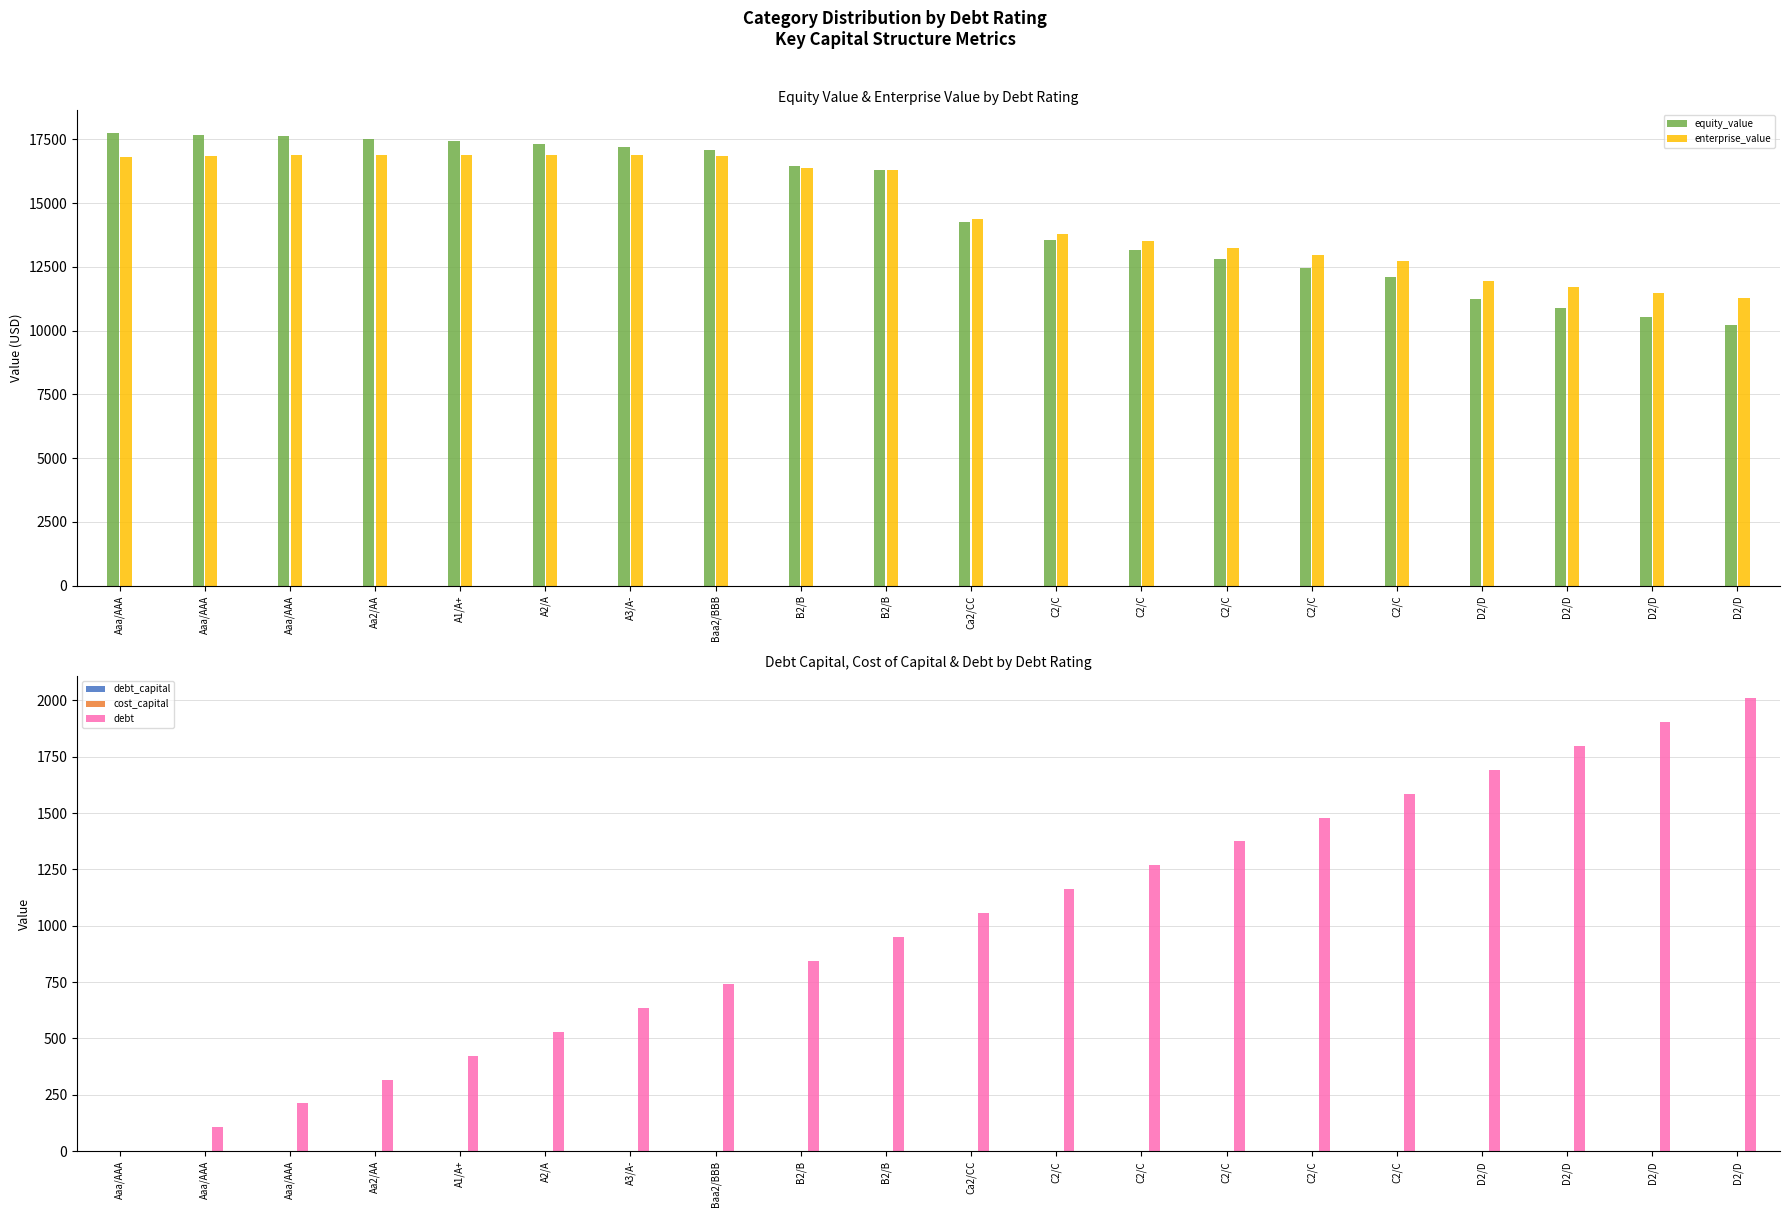

Where is cost_capital nearest to the value 0?

Aa2/AA